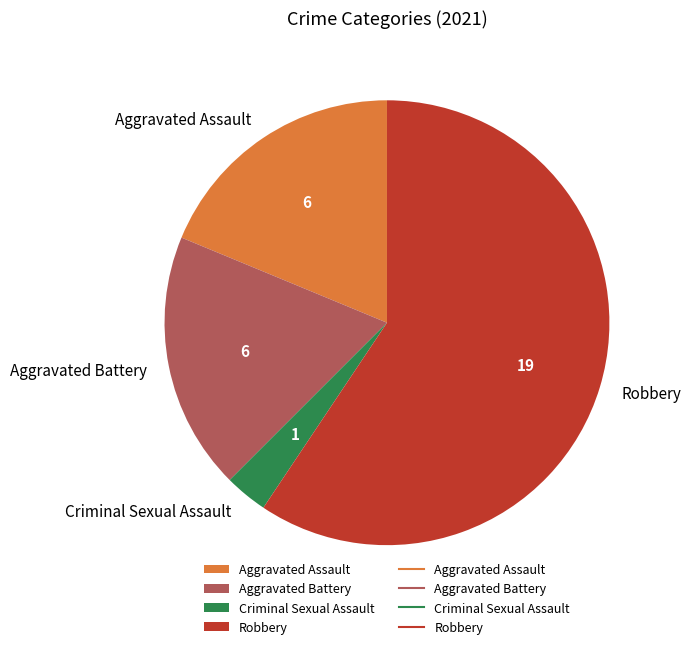

How many slices are in this pie chart?

4